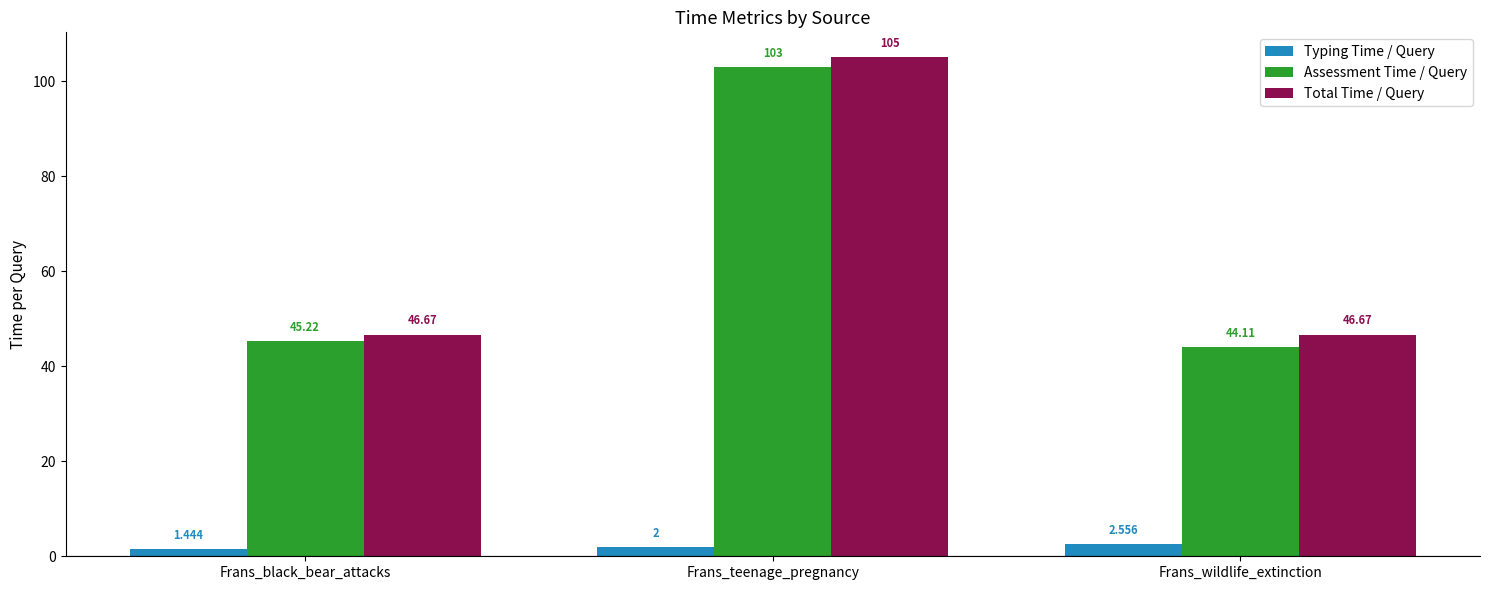

At which label does Assessment Time / Query reach its peak?

Frans_teenage_pregnancy